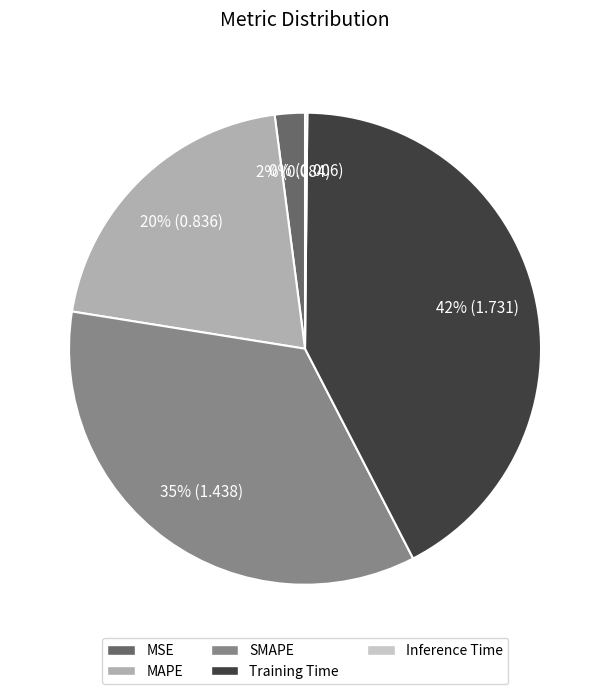

To the nearest percent, what is the difference between the largest and smallest slice percentages?

42%